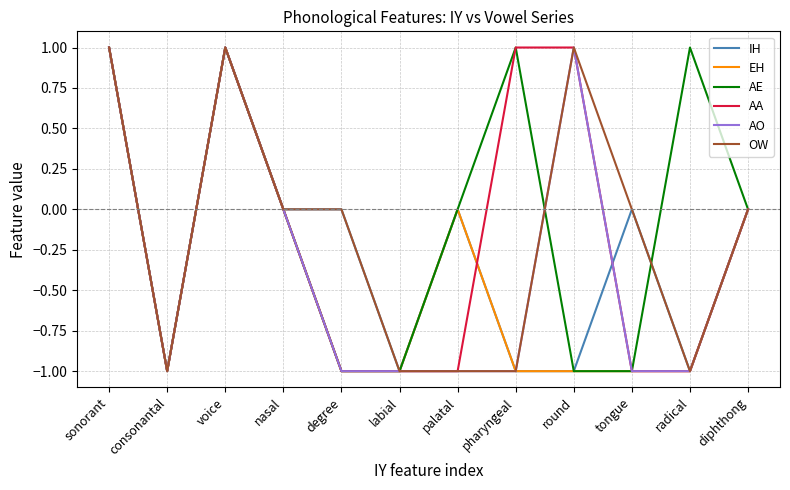

What is the highest value of the EH series?

1